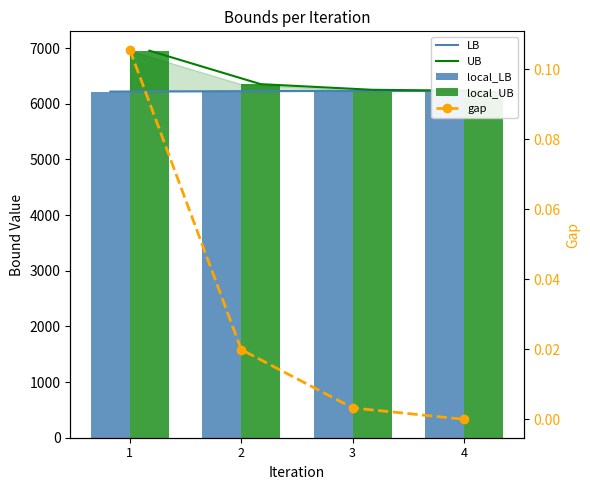

What is the difference between the second highest and second lowest values in the local_LB series?

5.1